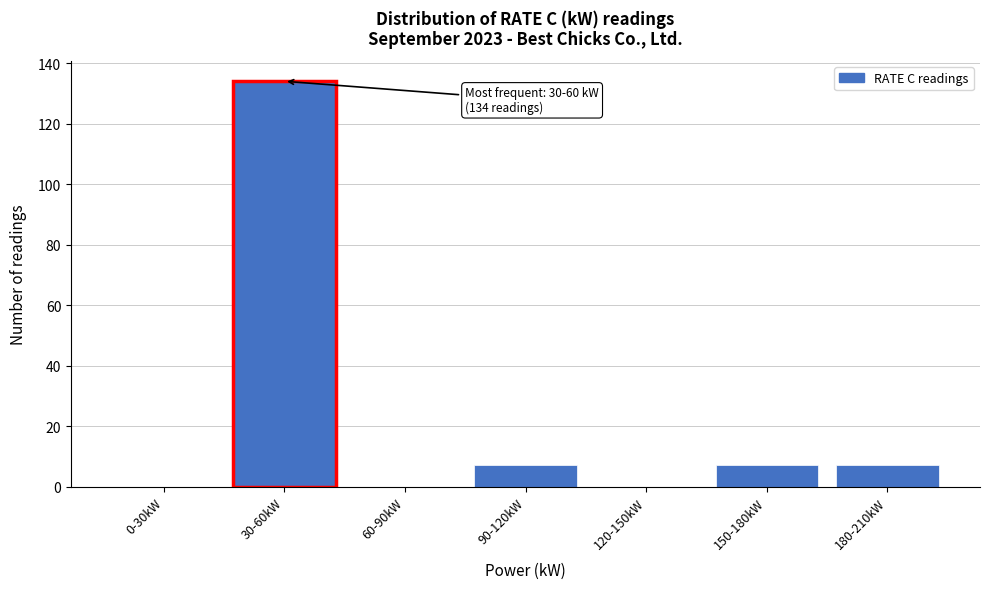

Reading left to right, list all the values displayed in this chart.

0-30kW=0	30-60kW=134	60-90kW=0	90-120kW=7	120-150kW=0	150-180kW=7	180-210kW=7